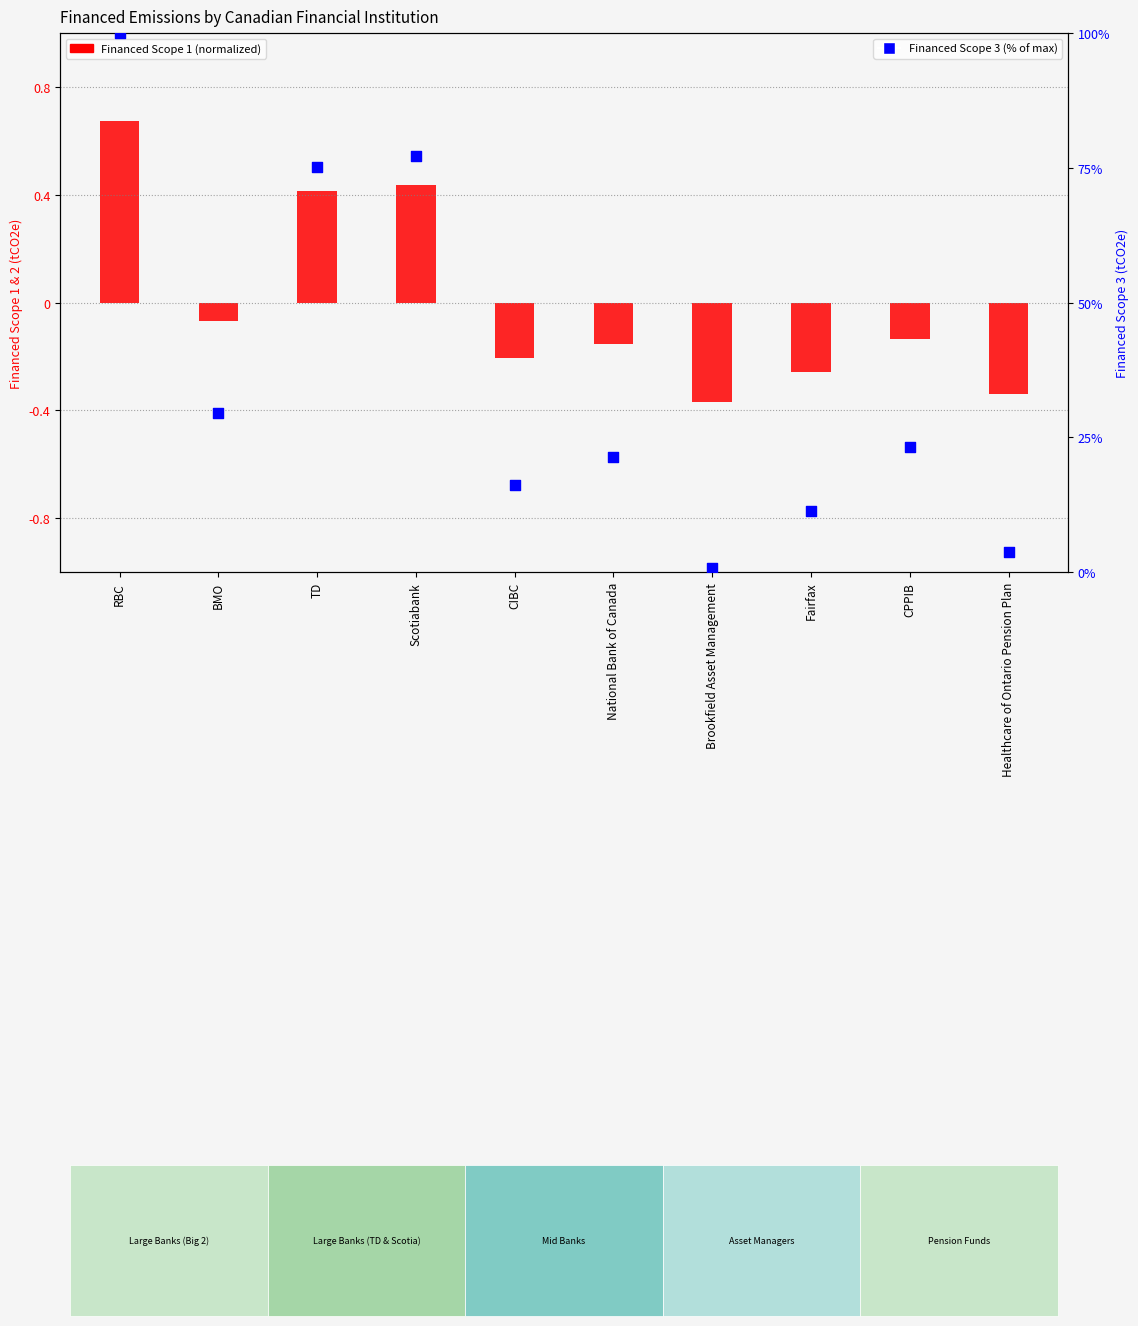

At which category is the sum across all series the highest?

RBC